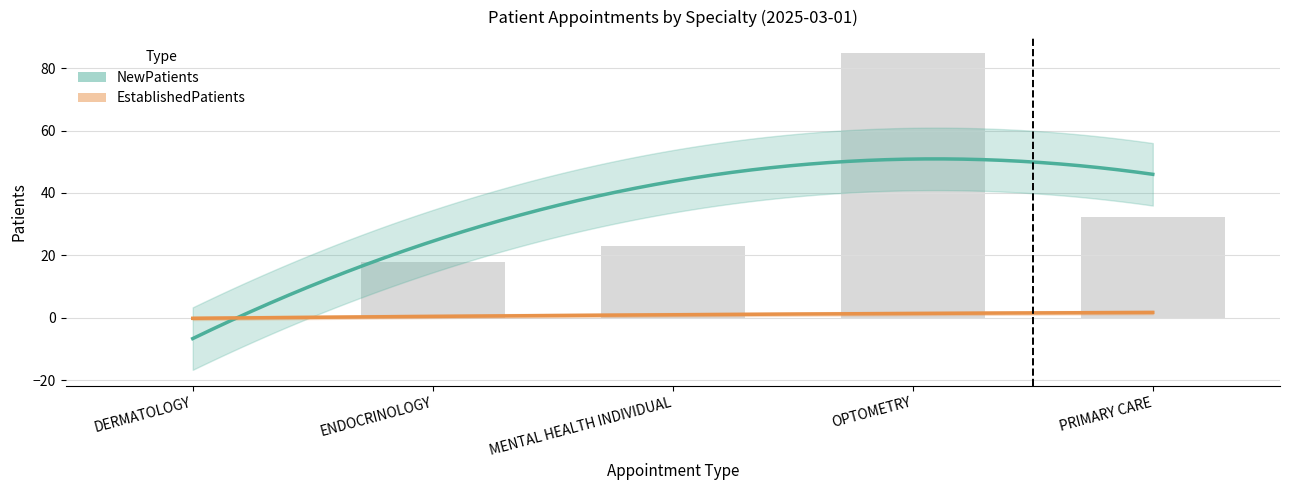

True or false: the data shows 46.7 at DERMATOLOGY.

False